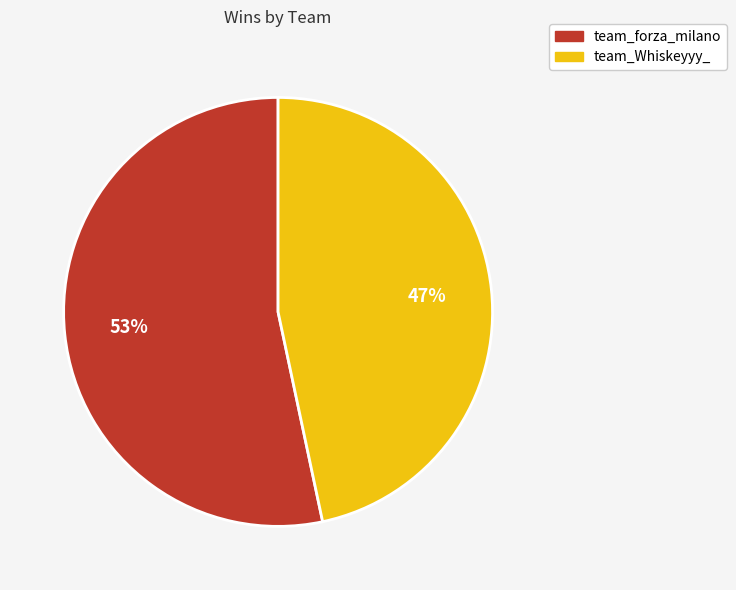

Combined, do team_forza_milano and team_Whiskeyyy_ account for over 50%?

Yes